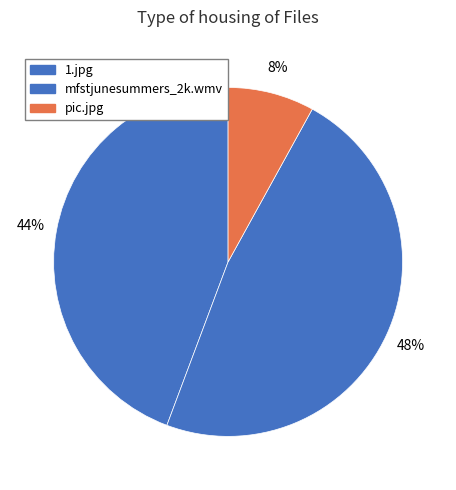

Does 1.jpg represent more than half of the total?

No